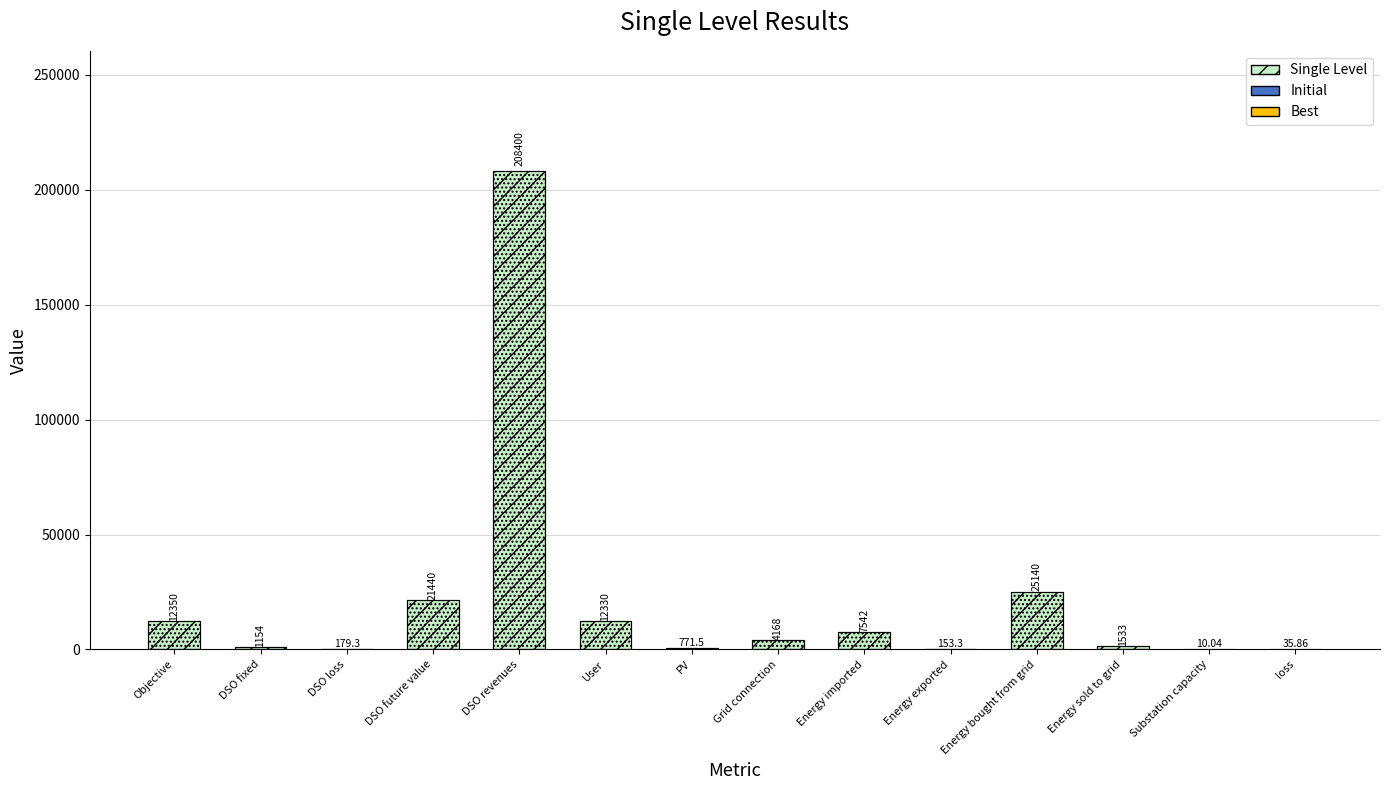

What is the approximate value at User?

12330.0